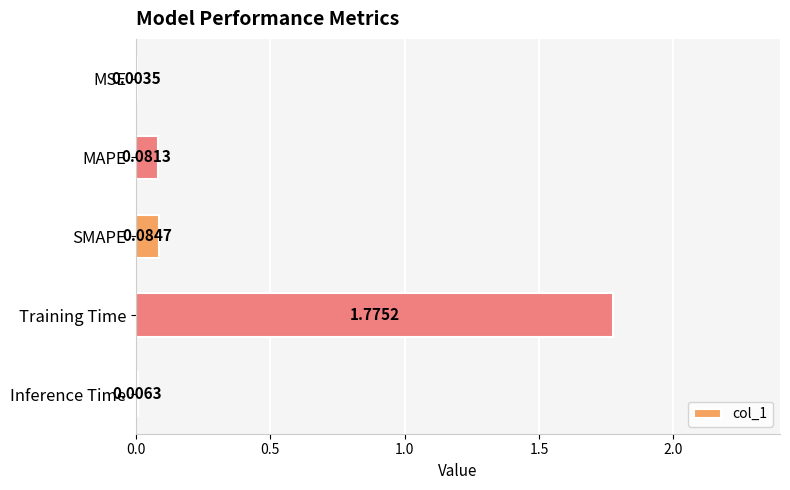

Between Training Time and MSE, which is larger?

Training Time